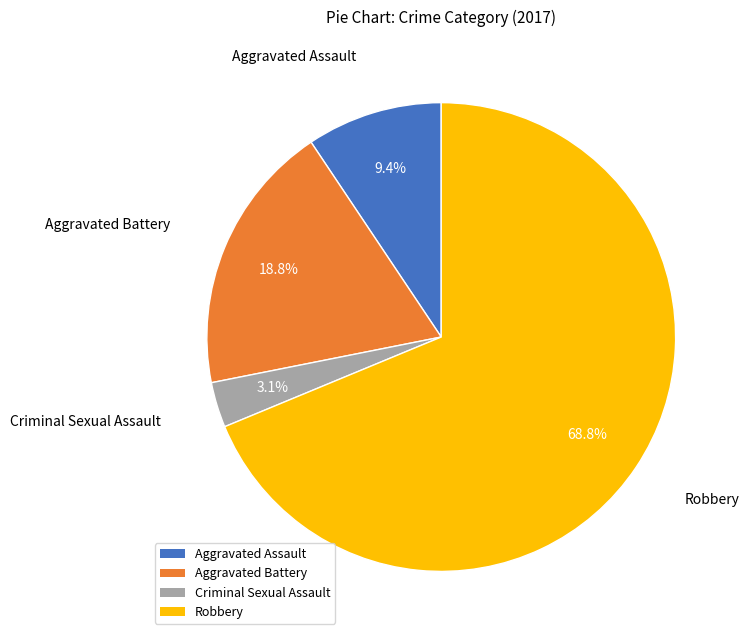

How many slices are in this pie chart?

4